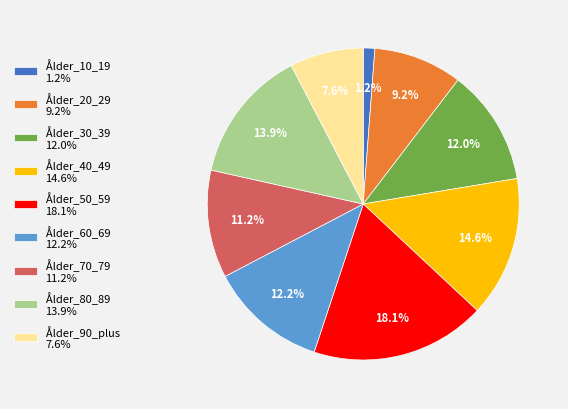

Combined, what portion of the pie is Ålder_20_29 9.2% and Ålder_10_19 1.2%?

10.4%